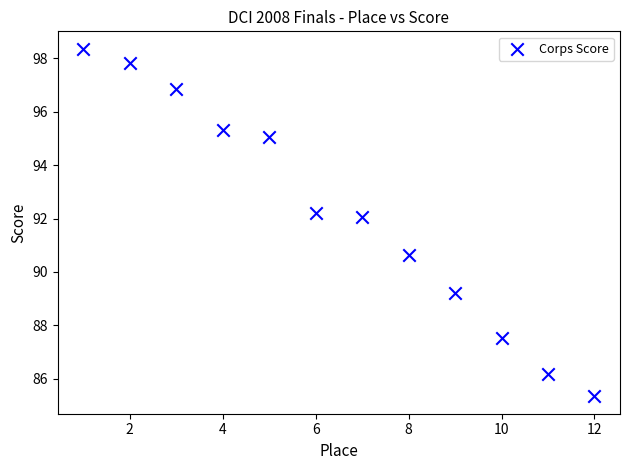

What is the range of X values (max minus min)?

11.0